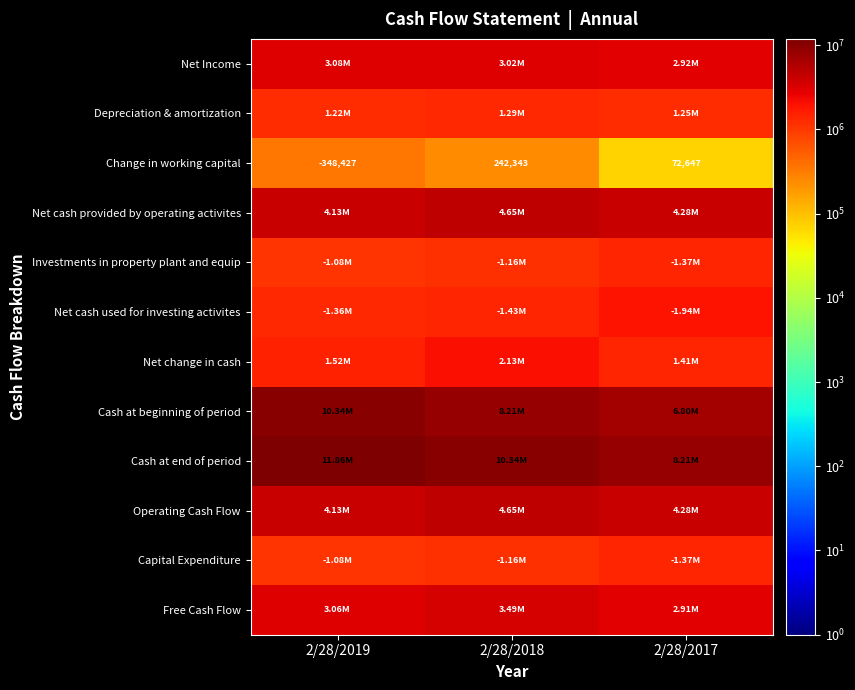

Between 2/28/2019 and 2/28/2017, which series saw the biggest shift?

Cash at end of period